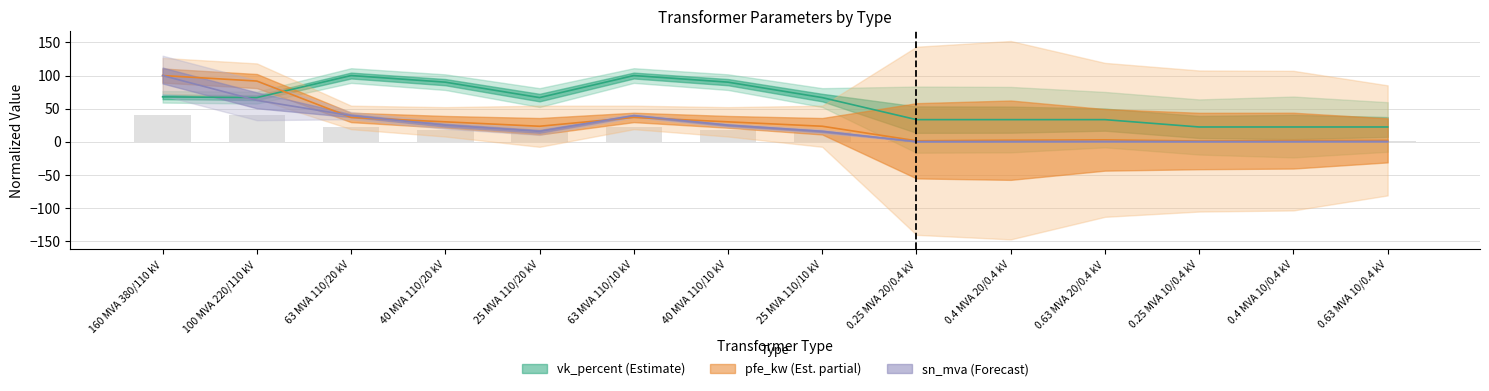

At which category is the sum across all series the highest?

160 MVA 380/110 kV